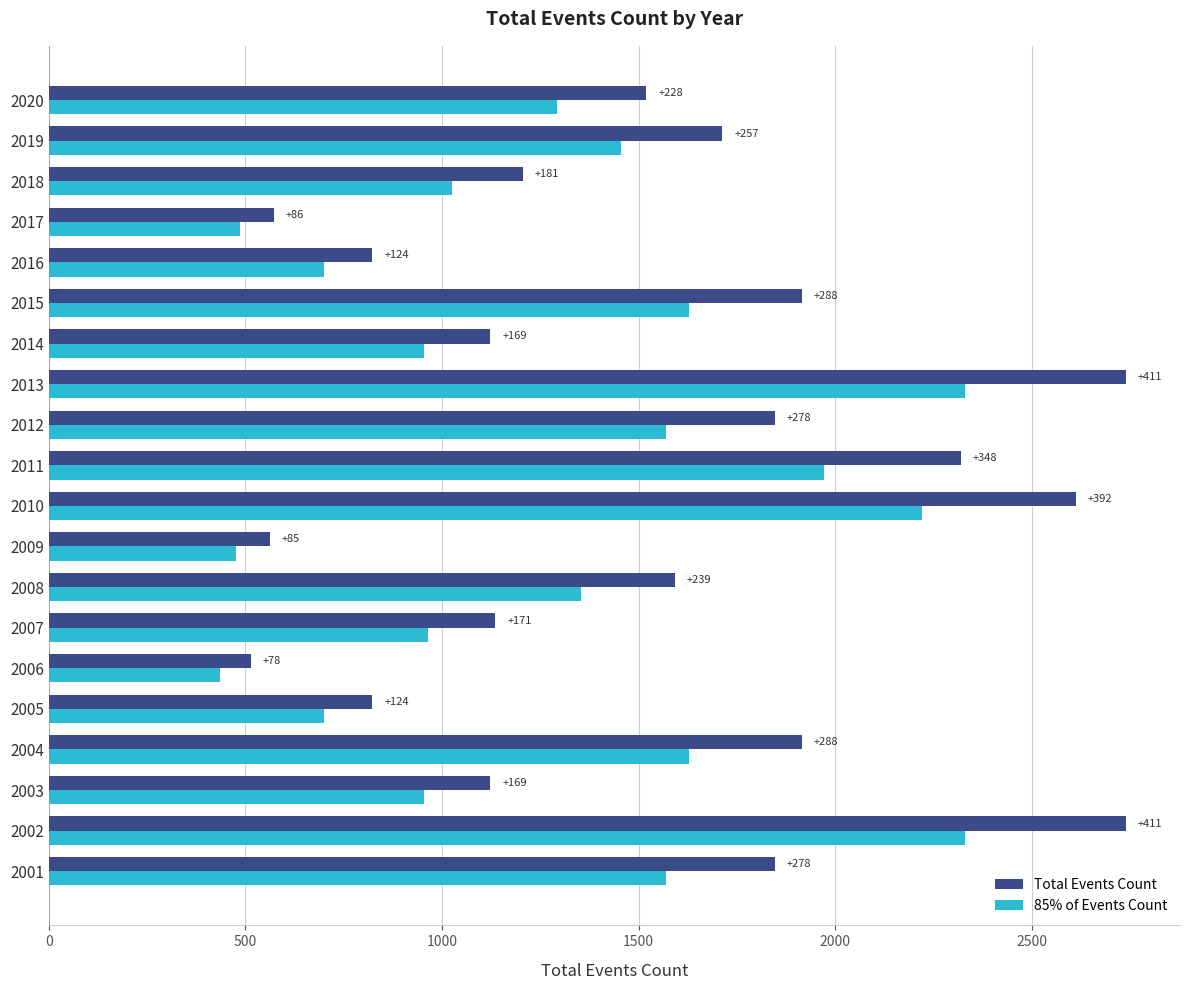

What is the difference between the maximum and second lowest values in the Total Events Count series?

2178